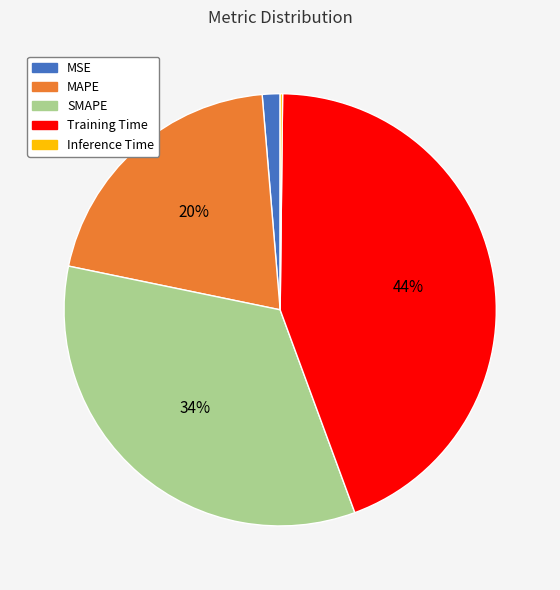

To the nearest percent, what is the difference between the MSE and SMAPE slice percentages?

33%